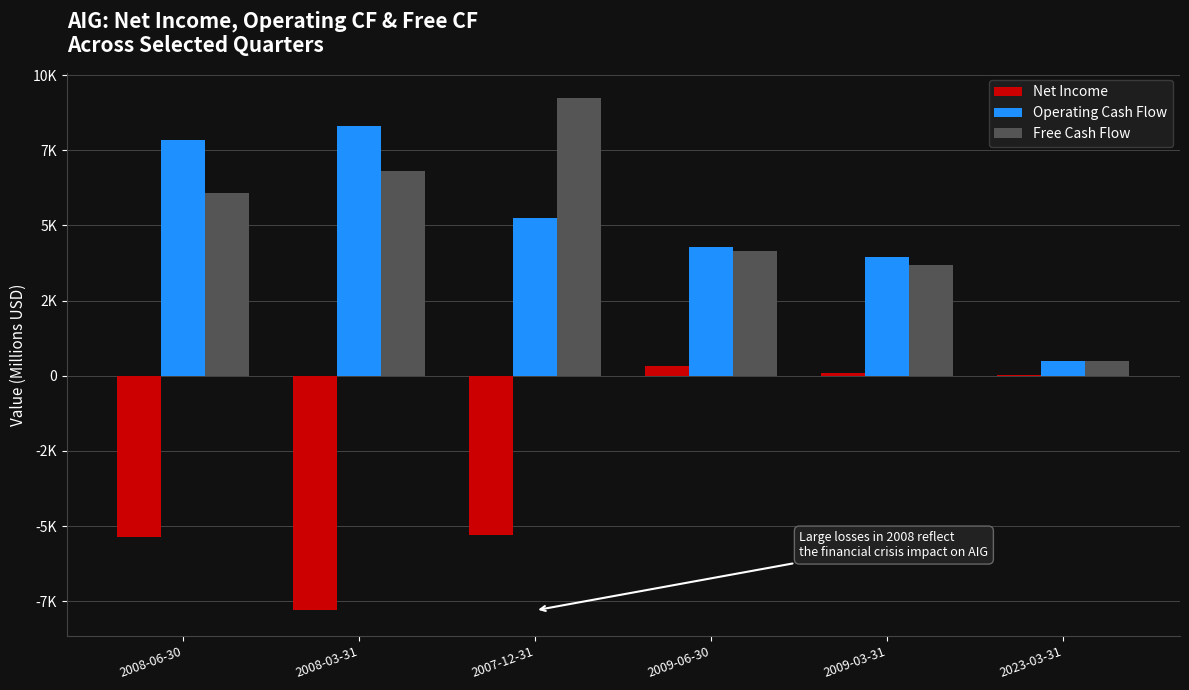

Reading left to right, transcribe all the data shown in this chart.

Net Income: -5357	-7805	-5292	311	92	23
Operating Cash Flow: 7829	8299	5243	4266	3938	497
Free Cash Flow: 6085	6802	9227	4152	3669	497